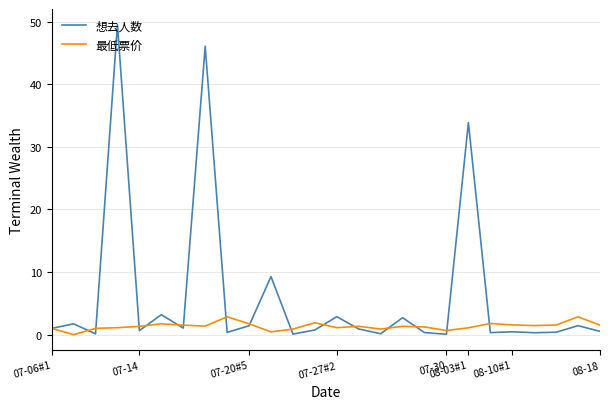

Rank the series by their average value, from highest to lowest.

想去人数, 最低票价